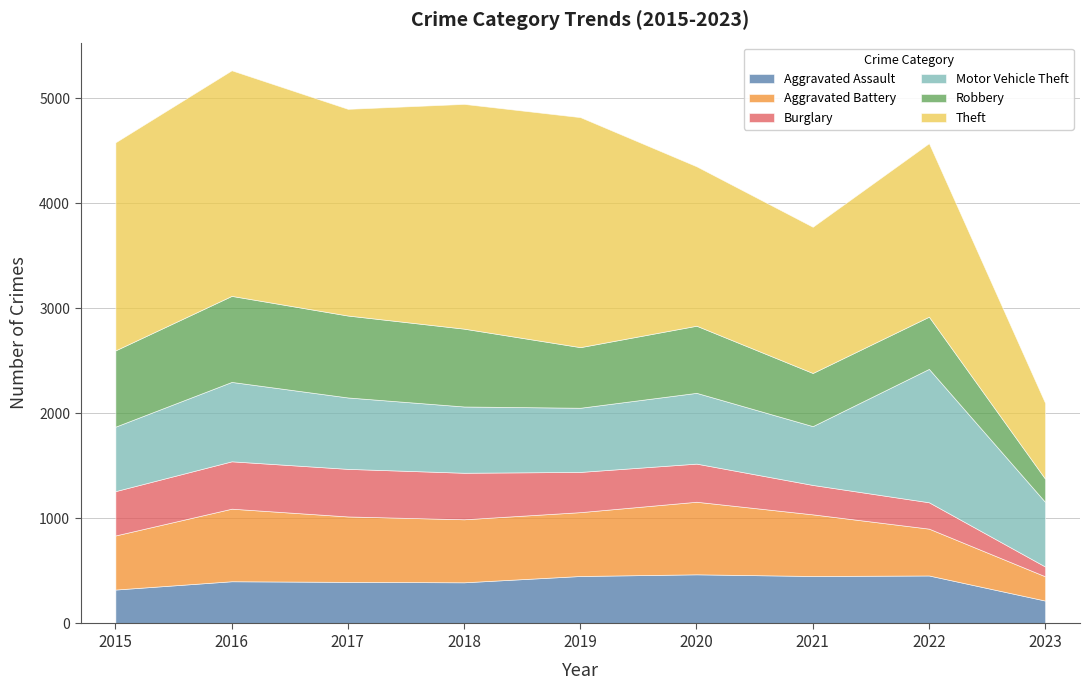

At which label is Aggravated Battery closest to 461?

2022